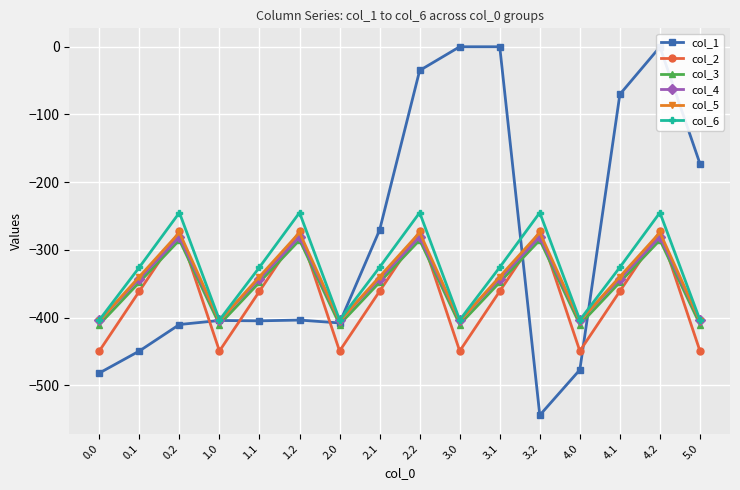

Which series changed the most between 1.1 and 3.0?

col_1